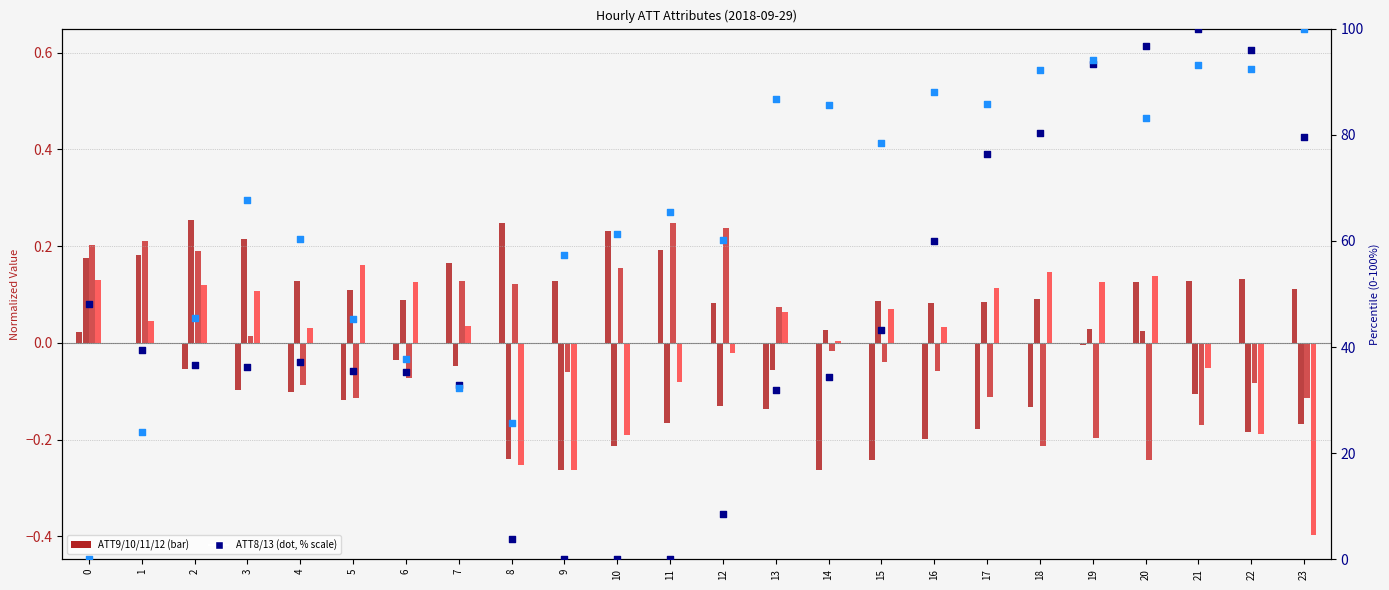

At which category is the sum across all series the highest?

21